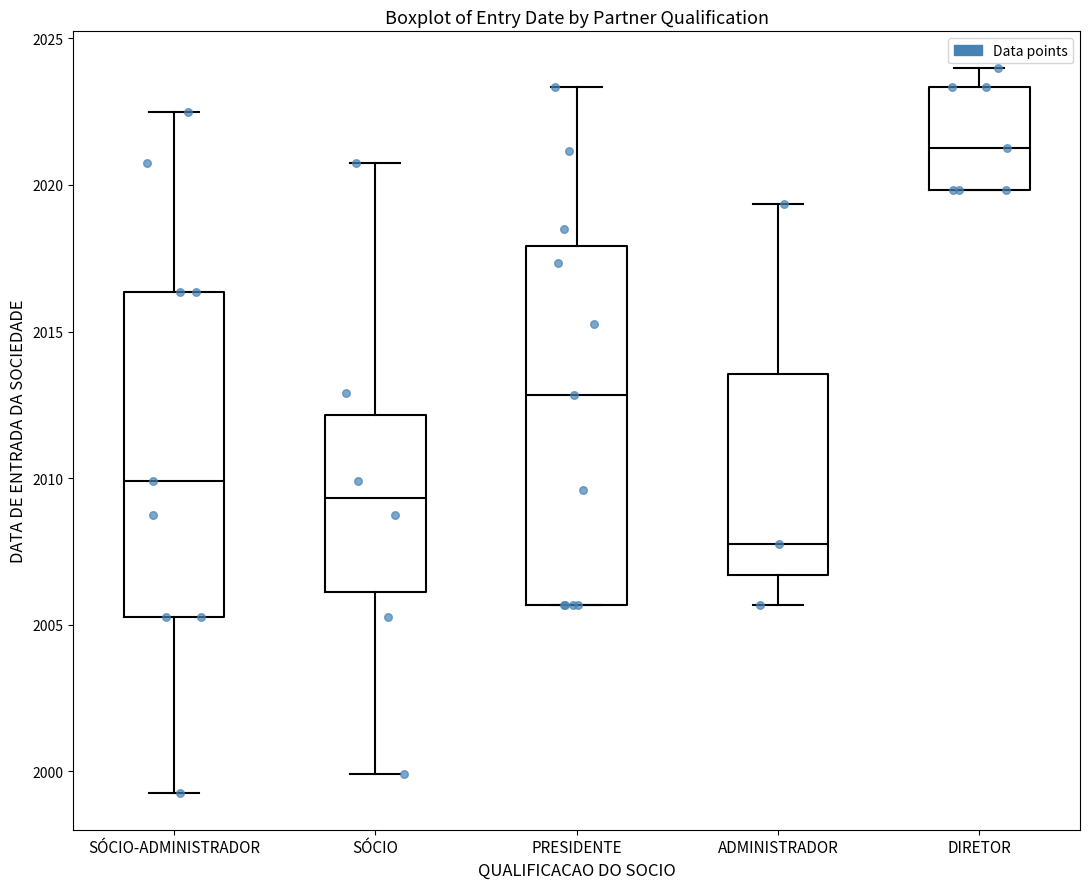

Comparing the boxes themselves (not the whiskers), which one is the tallest?

PRESIDENTE